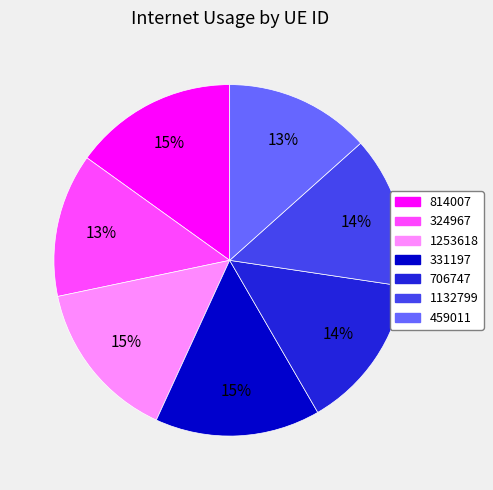

Is there any slice that represents more than half of the pie?

No